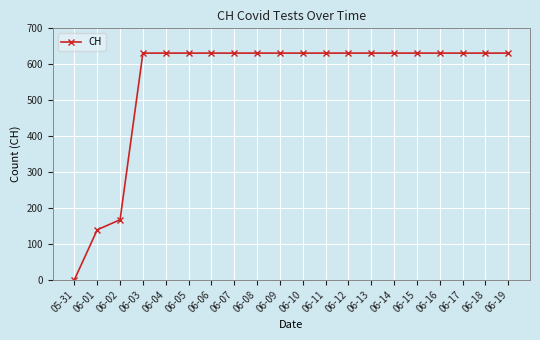

What is the greatest value displayed?

631